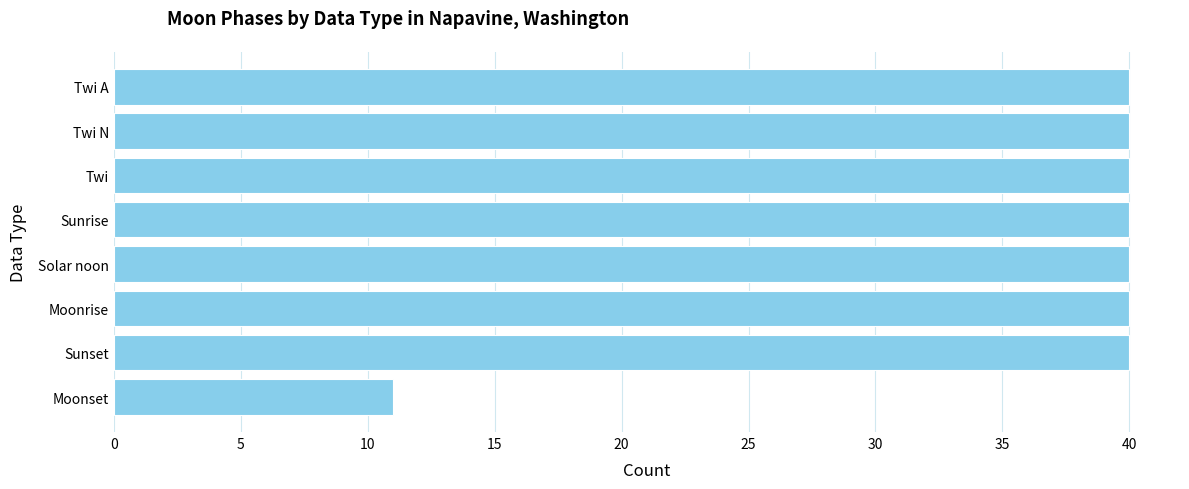

Does the chart contain stacked bars?

No